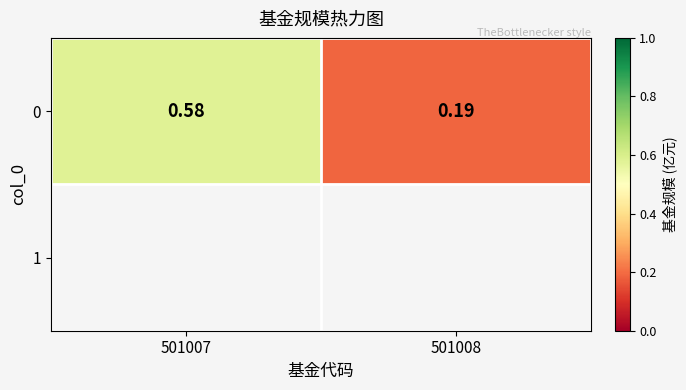

At which category does the chart reach its minimum across all series?

501008